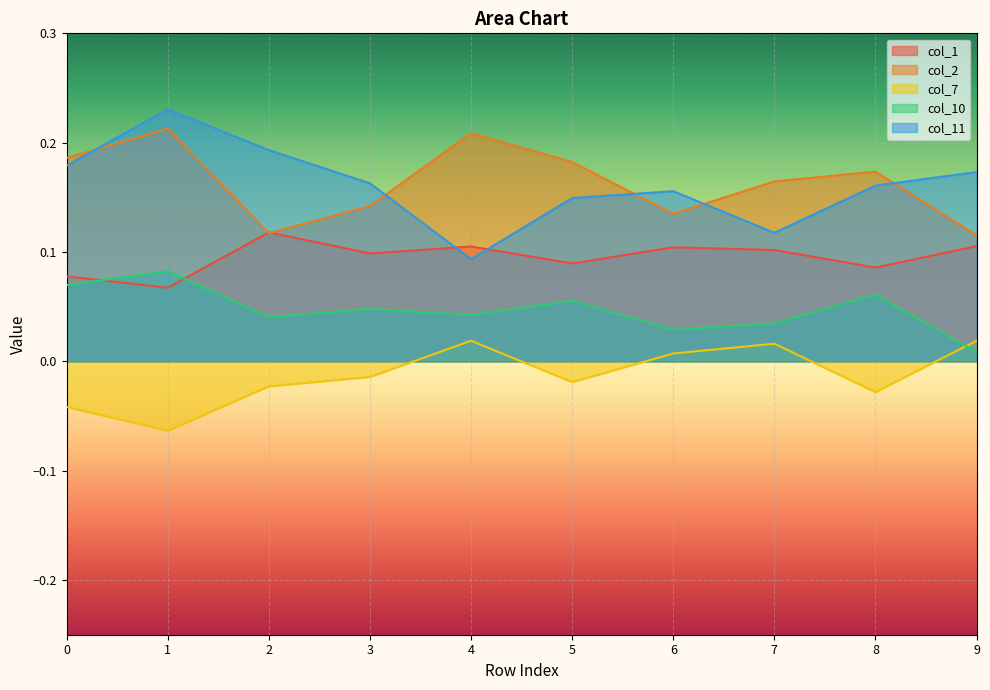

At how many categories does at least one series exceed 0?

10